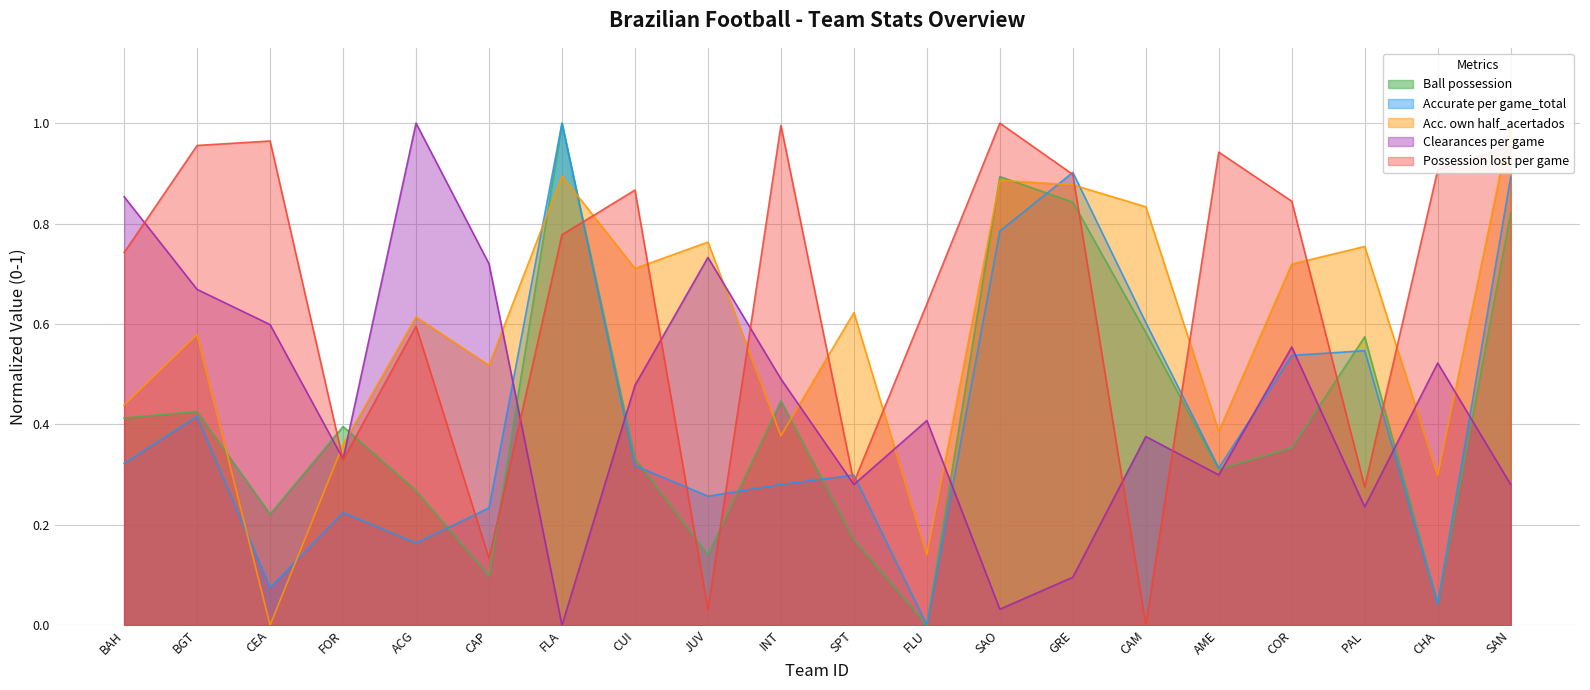

What is the sum of all Clearances per game values?

9.0